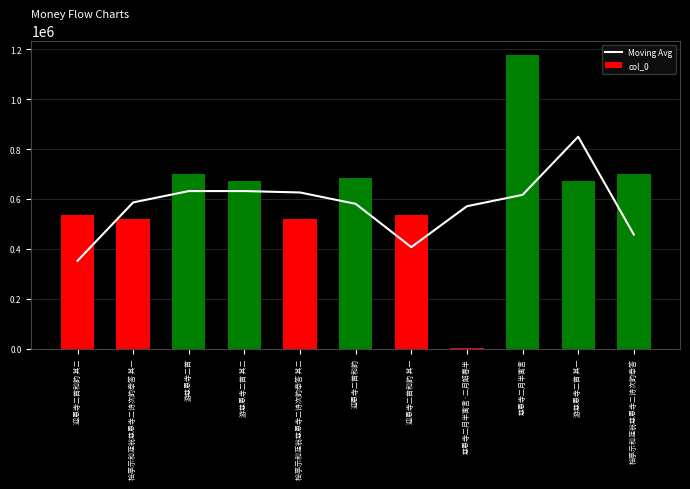

Which label corresponds to the smallest value in the chart?

慈恩寺二月半寓言·二月韶春半